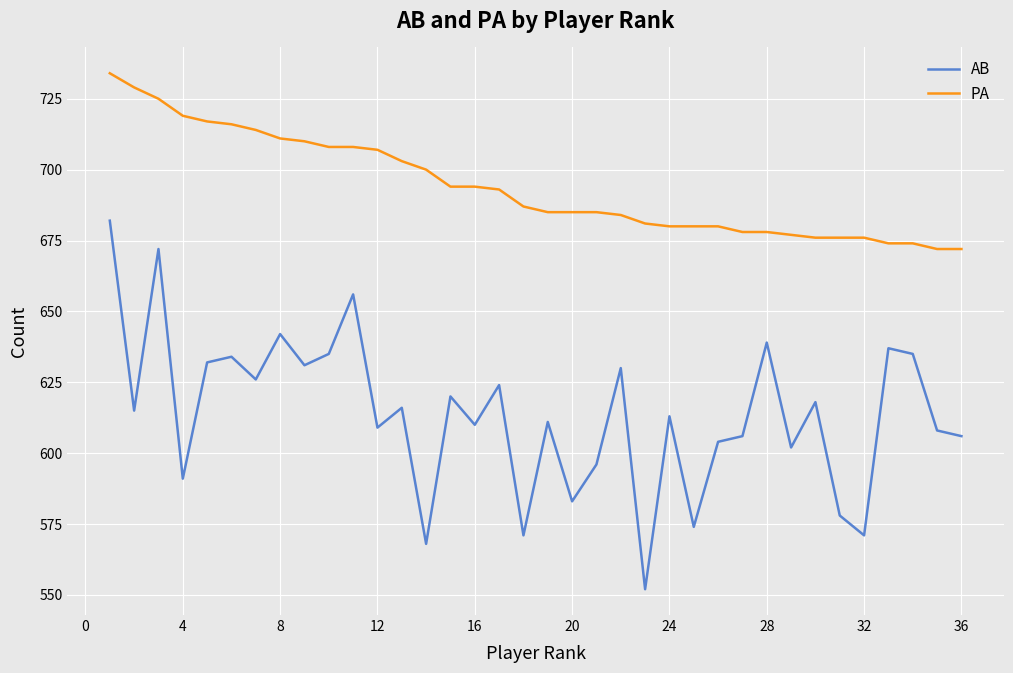

Count the number of categories in the chart.

36